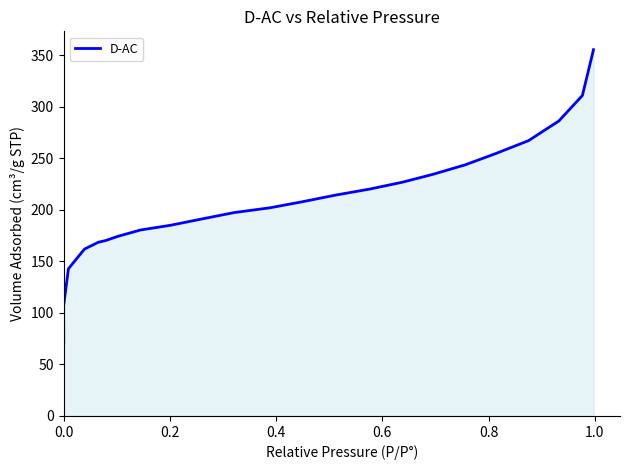

True or false: the data shows 284.2 at 13.

False